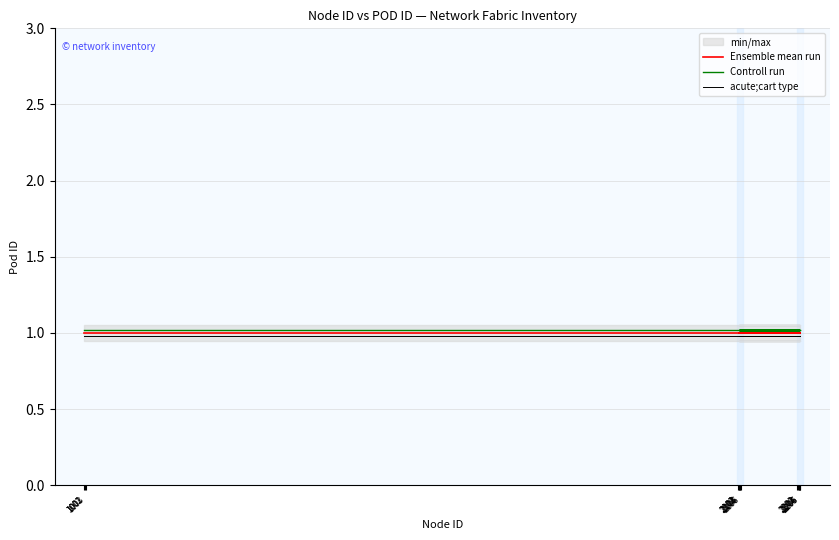

Which series changed the most between 2203 and 2206?

Ensemble mean run